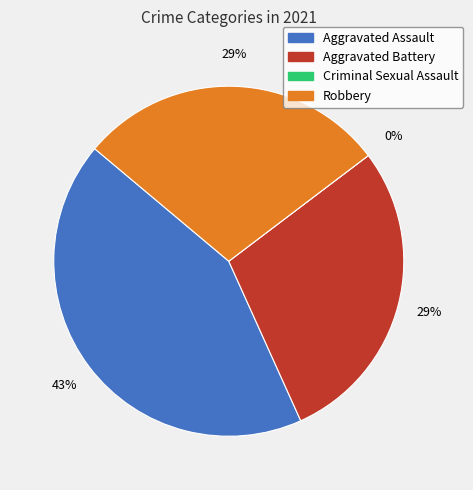

How many slices are in this pie chart?

4